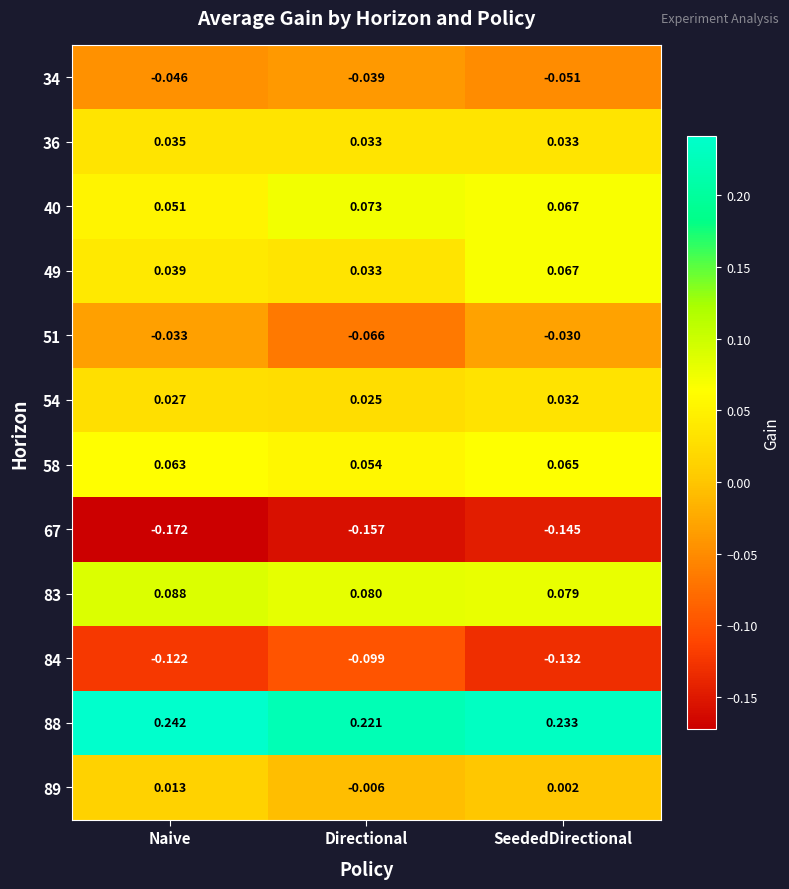

Which category has the lowest value in the 67 series?

Naive